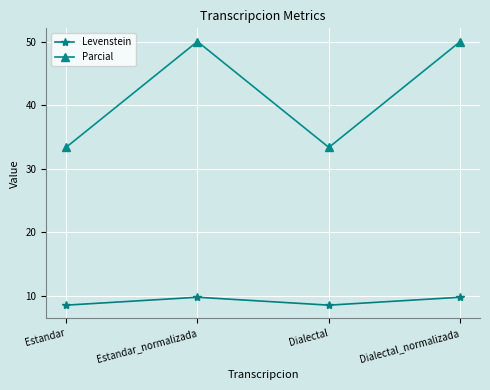

True or false: Levenstein and Parcial cross at least once.

False